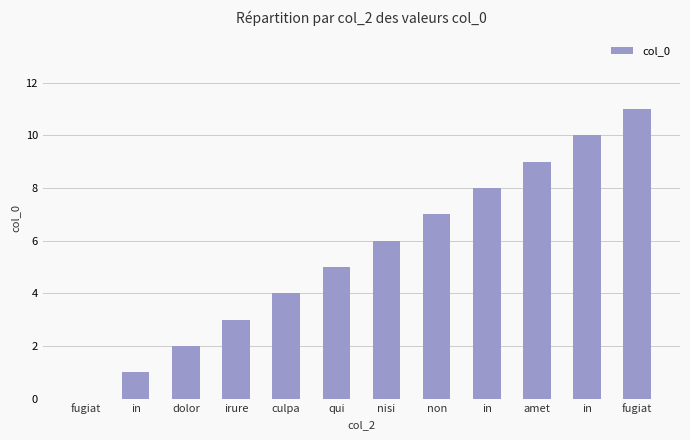

What is the value of the 10th bar from the left?

9